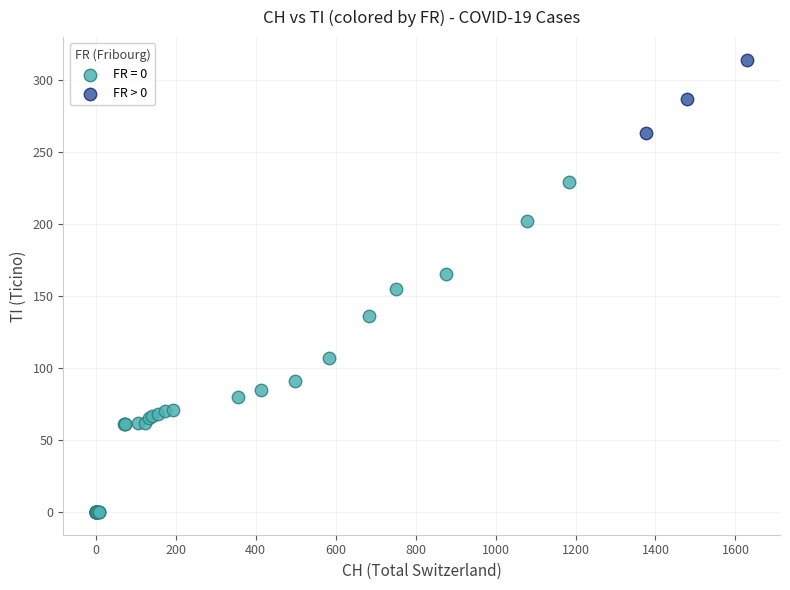

Which series contains the highest Y value?

FR > 0